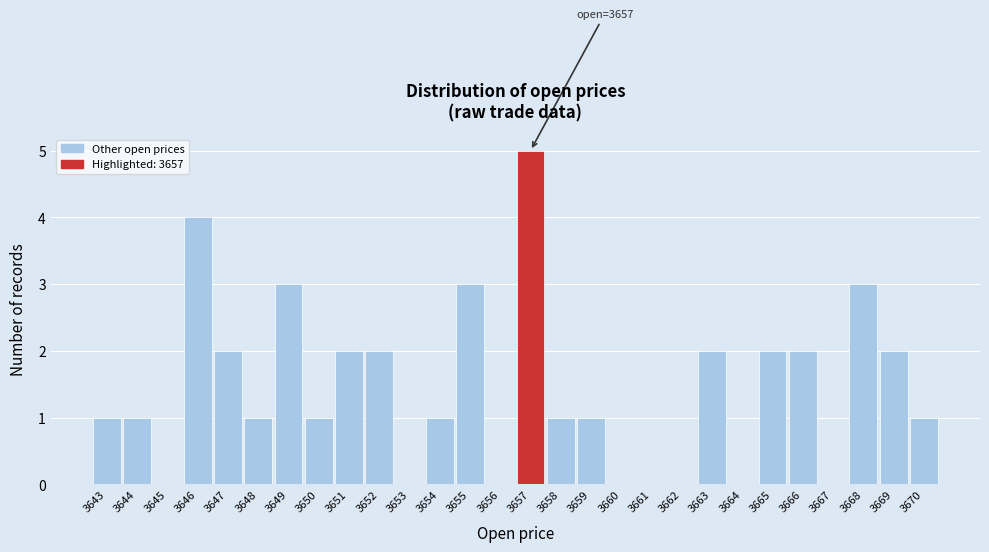

Which range on the x-axis has the tallest bar?

3656.5 to 3657.5